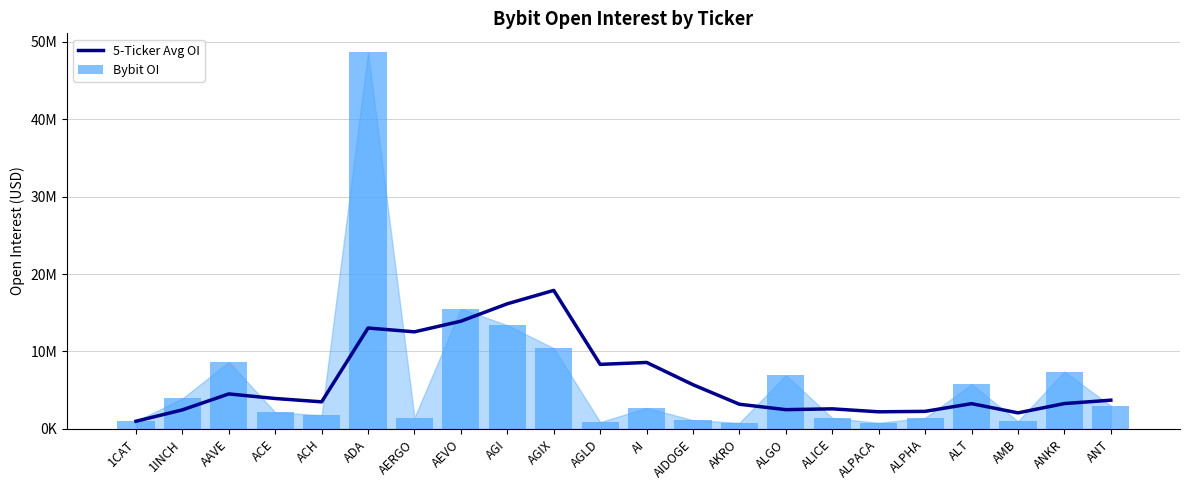

Which series has the largest range (max minus min)?

Bybit OI